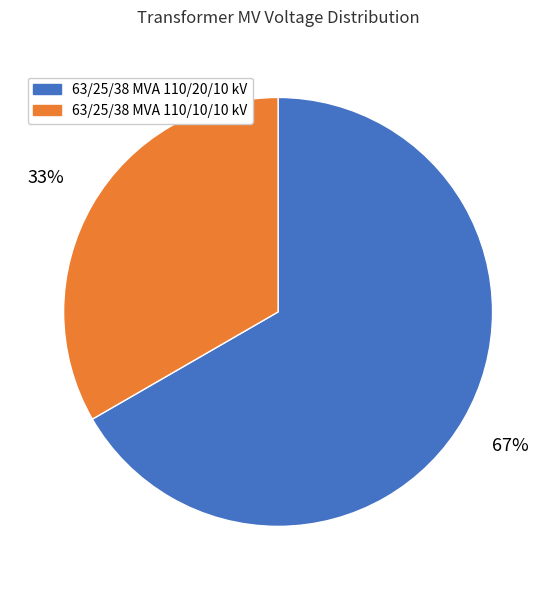

How many slices are in this pie chart?

2